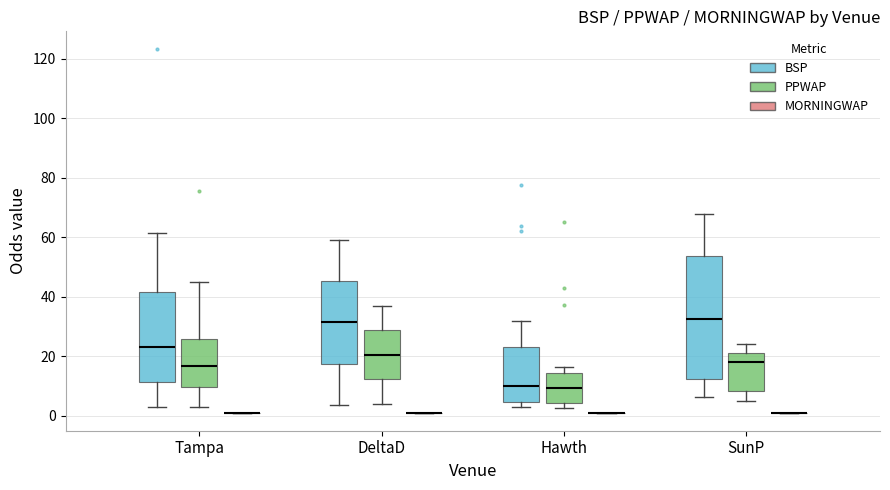

Where does the lower whisker of the box for Tampa (BSP) end on the y-axis? The values are not printed on the chart, so give them approximately, as read against the axis.

2